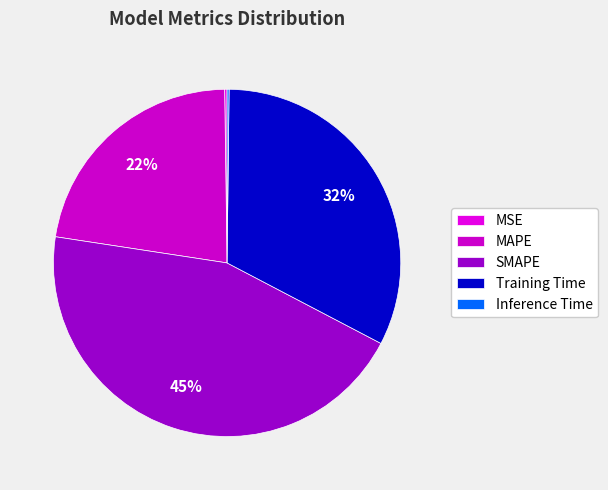

To the nearest percent, what is the difference between the largest and smallest slice percentages?

45%